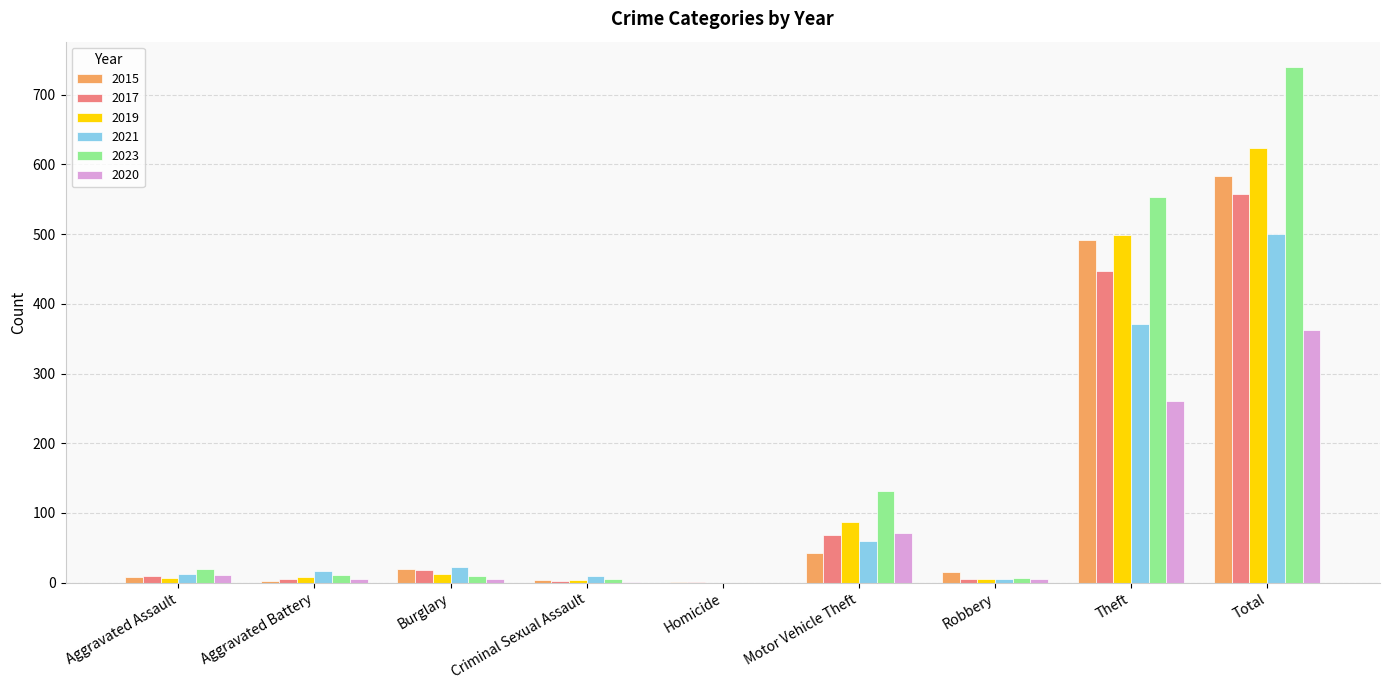

What is the sum of all 2015 values?

1168